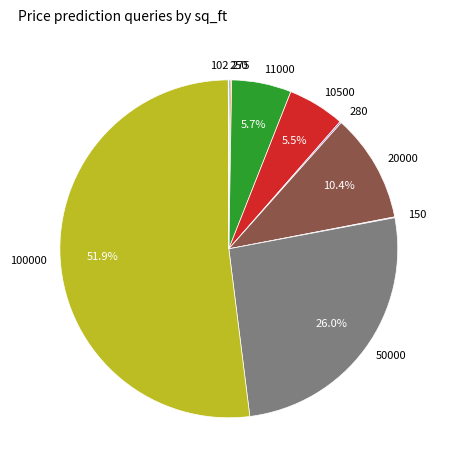

Which category has the biggest portion of the pie?

100000